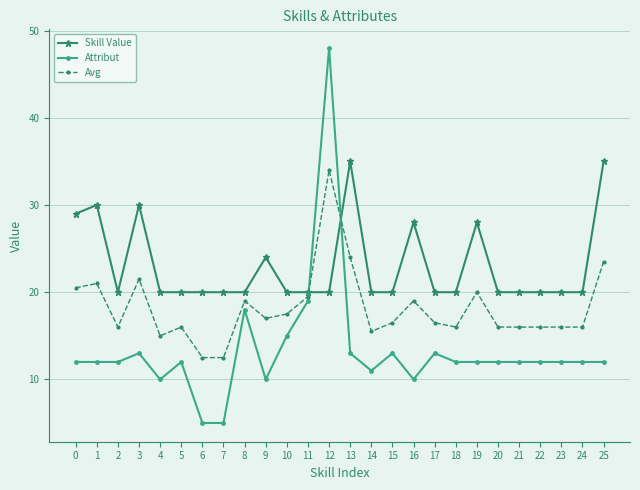

Where is the first local minimum for Skill Value?

2